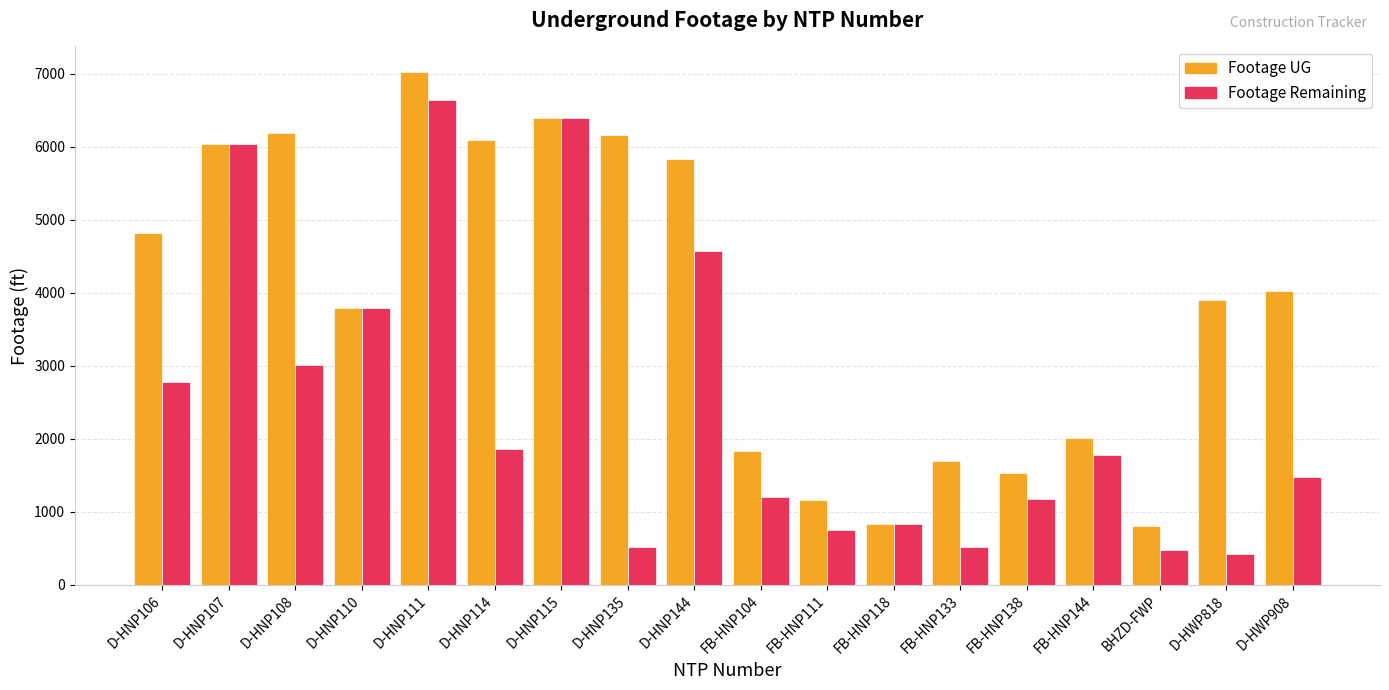

Which series has the largest total across all categories?

Footage UG